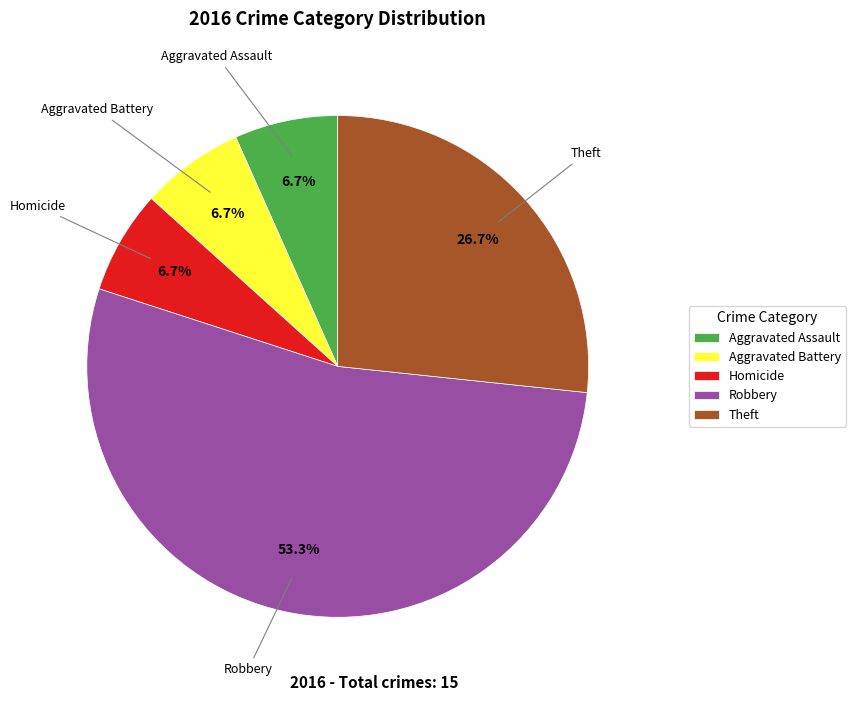

What percentage is the Theft slice, to the nearest percent?

27%